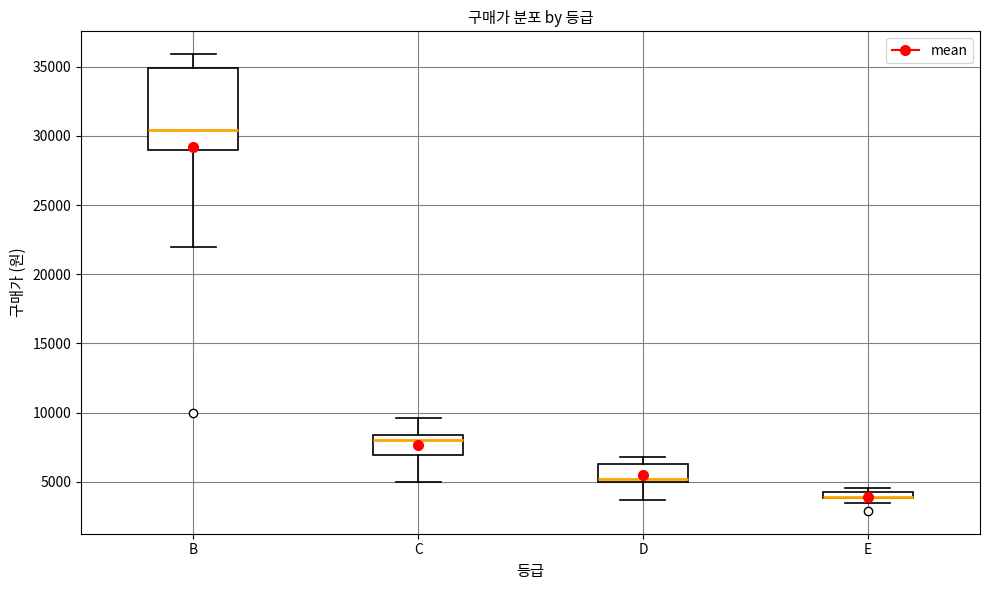

Comparing the boxes themselves (not the whiskers), which one is the tallest?

B